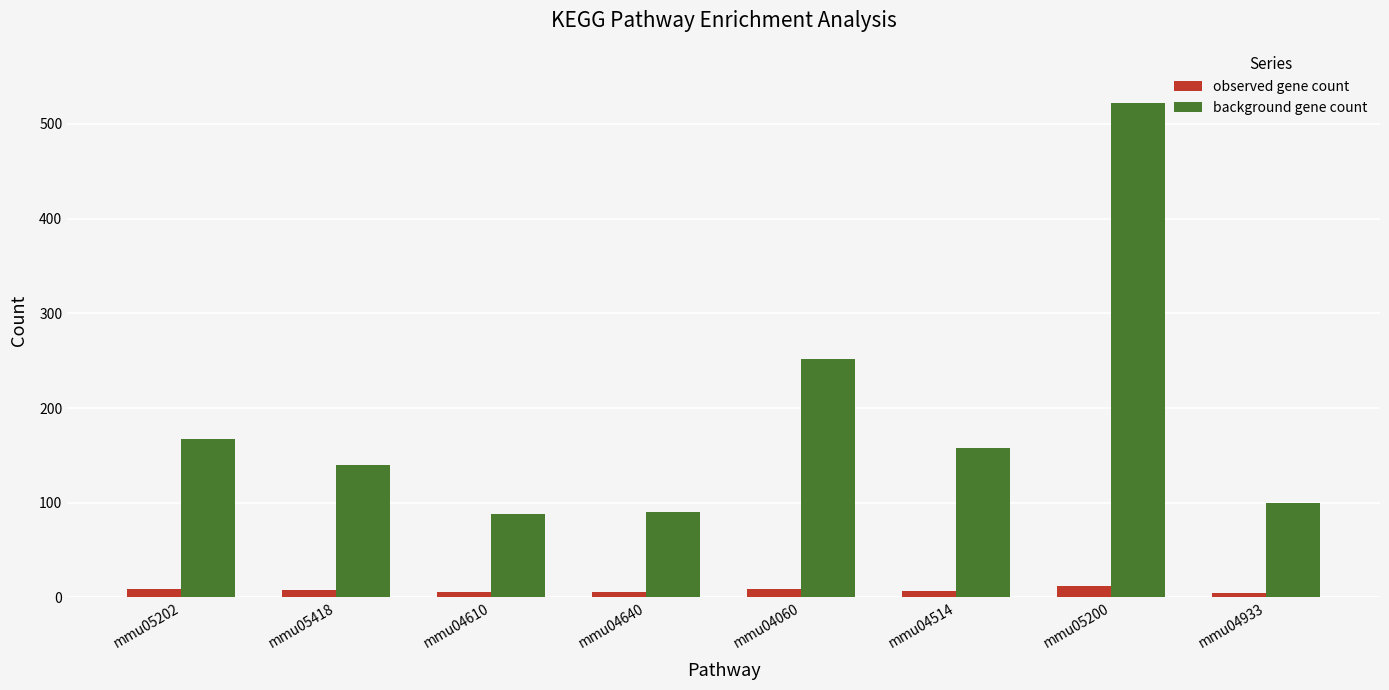

At which category is the sum across all series the highest?

mmu05200